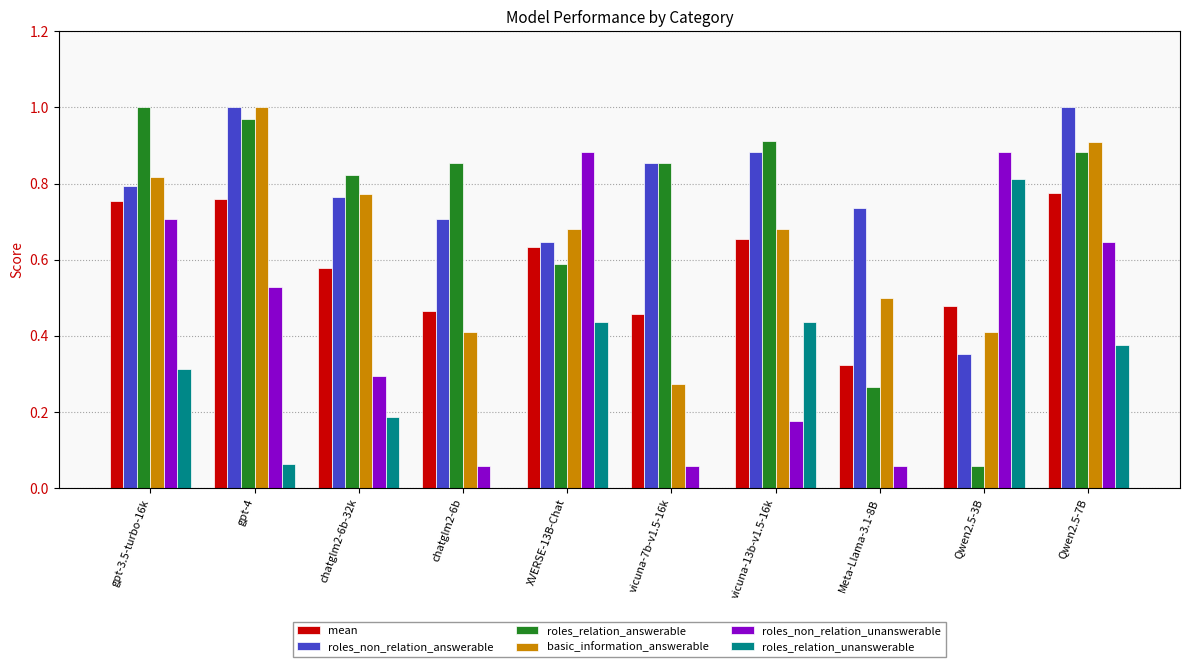

Which series has the widest spread of values?

roles_relation_answerable